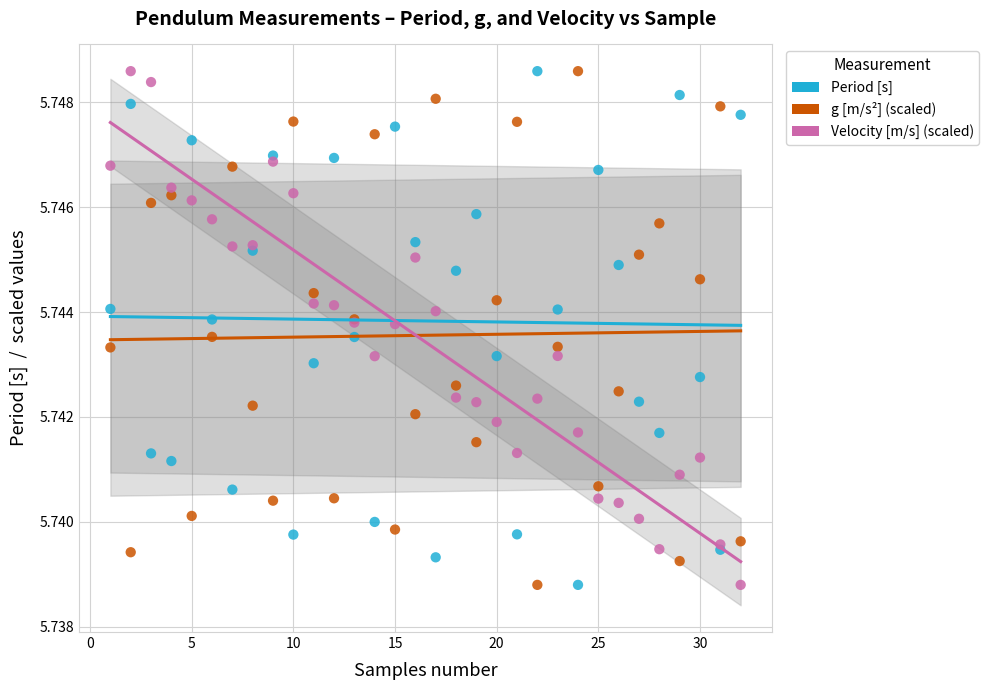

What is the X range (max minus min) for the scatter plot?

31.0